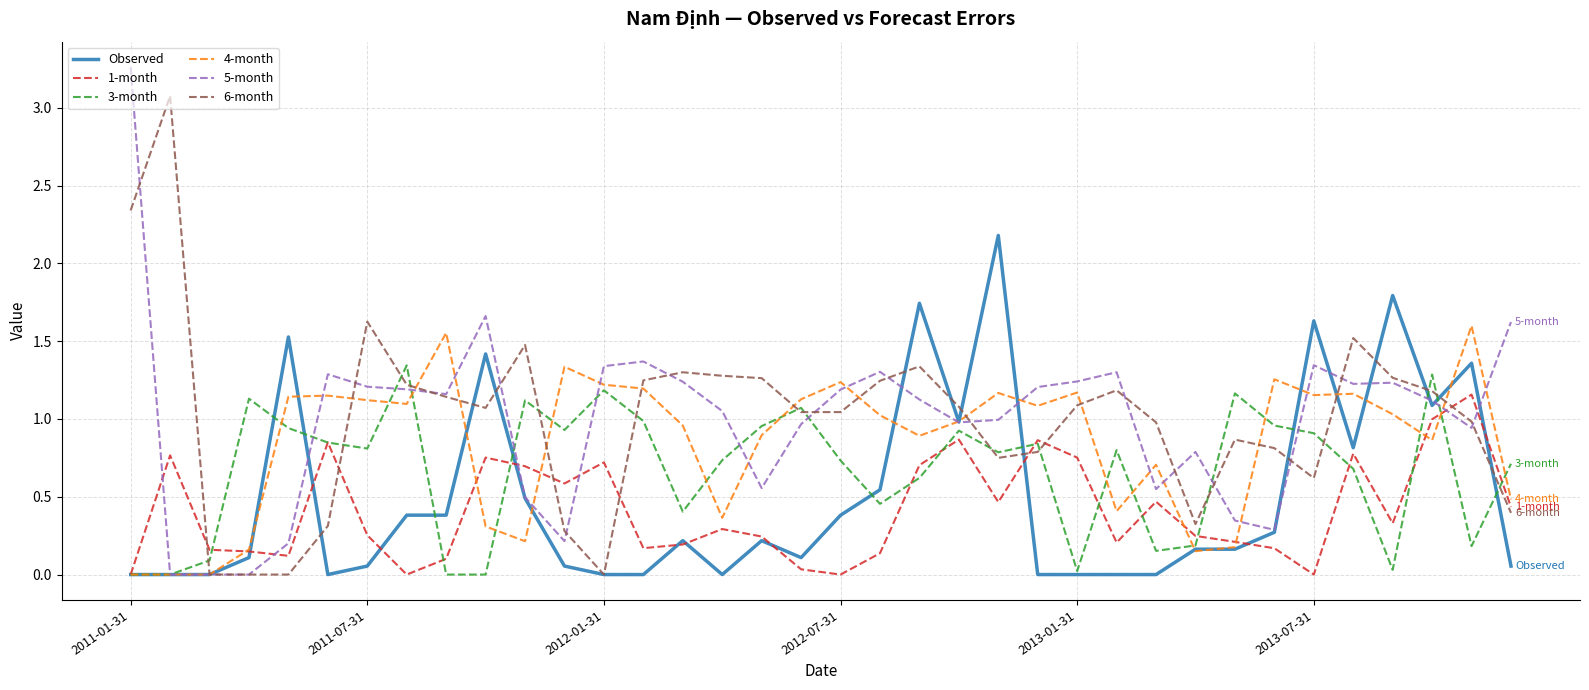

List the series in order of their peak value, lowest first.

1-month, 3-month, 4-month, Observed, 6-month, 5-month